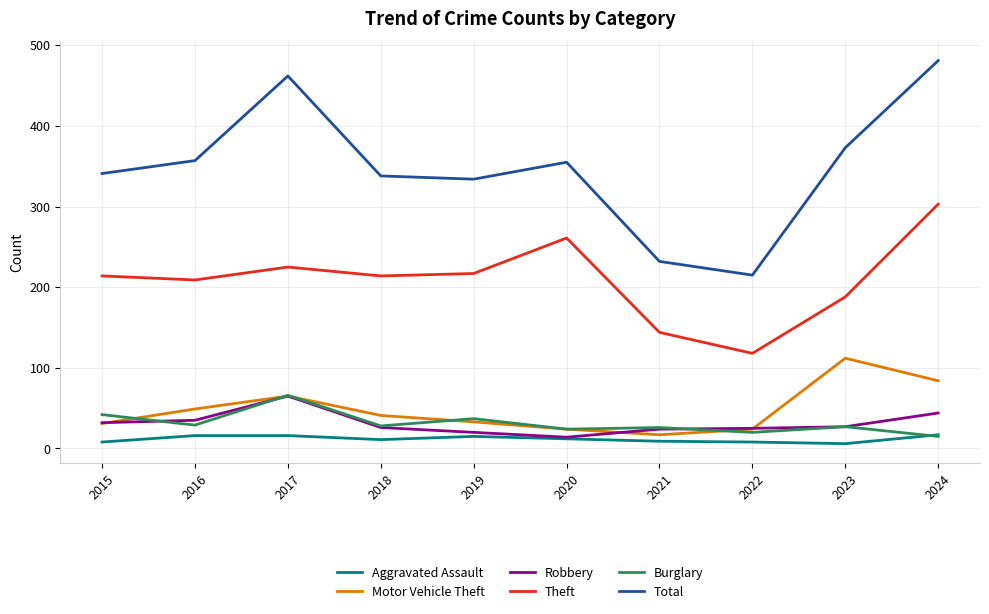

What is the difference between the second highest and second lowest values in the Aggravated Assault series?

8